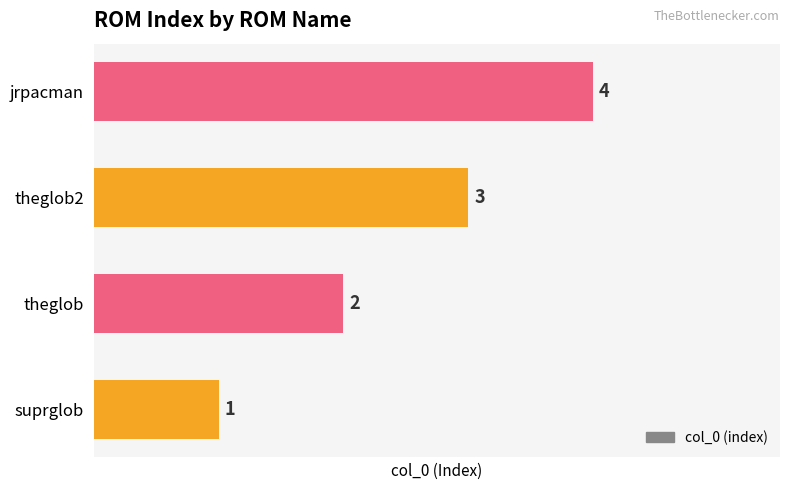

What is the ratio of the value at theglob to the value at theglob2?

0.7